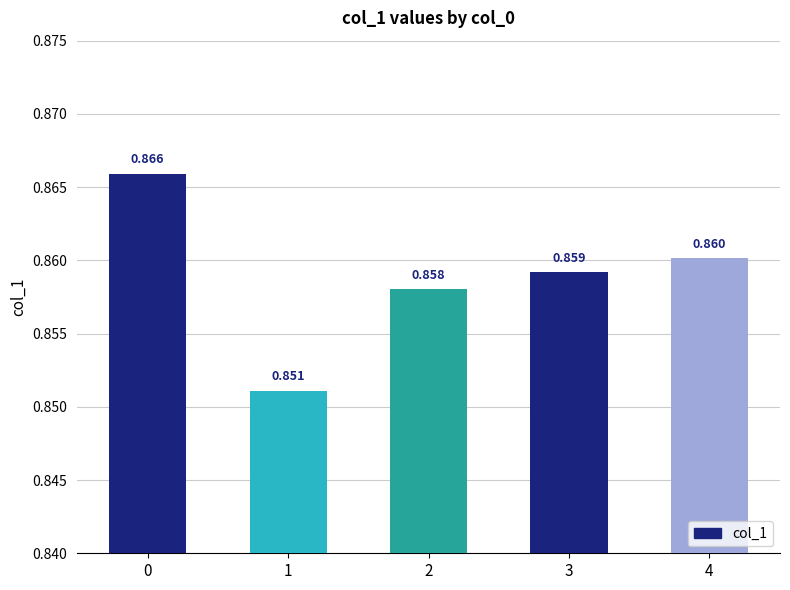

What is the maximum value shown in the chart?

0.9